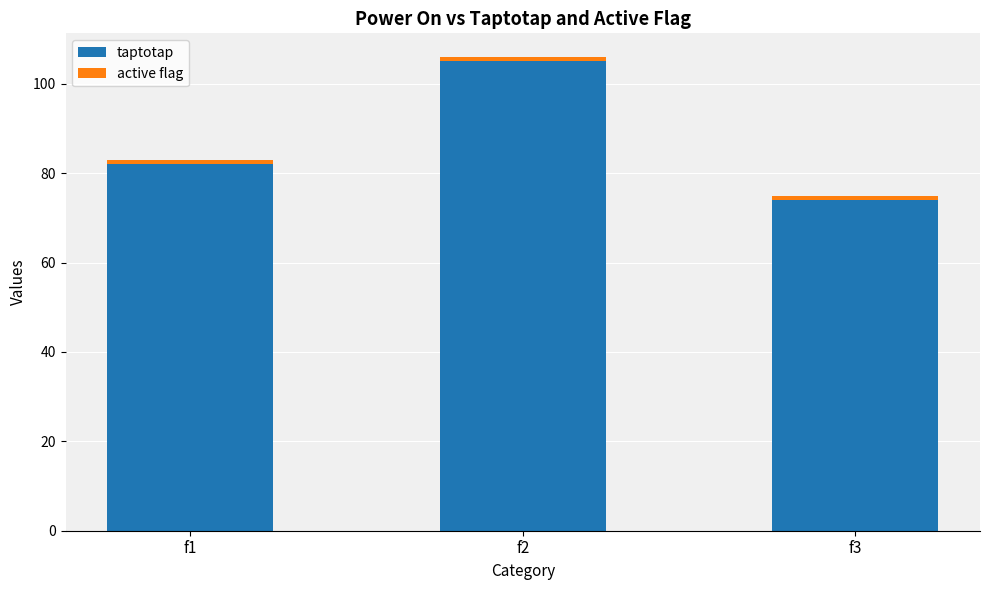

Is it true that taptotap equals 82 at f1?

True